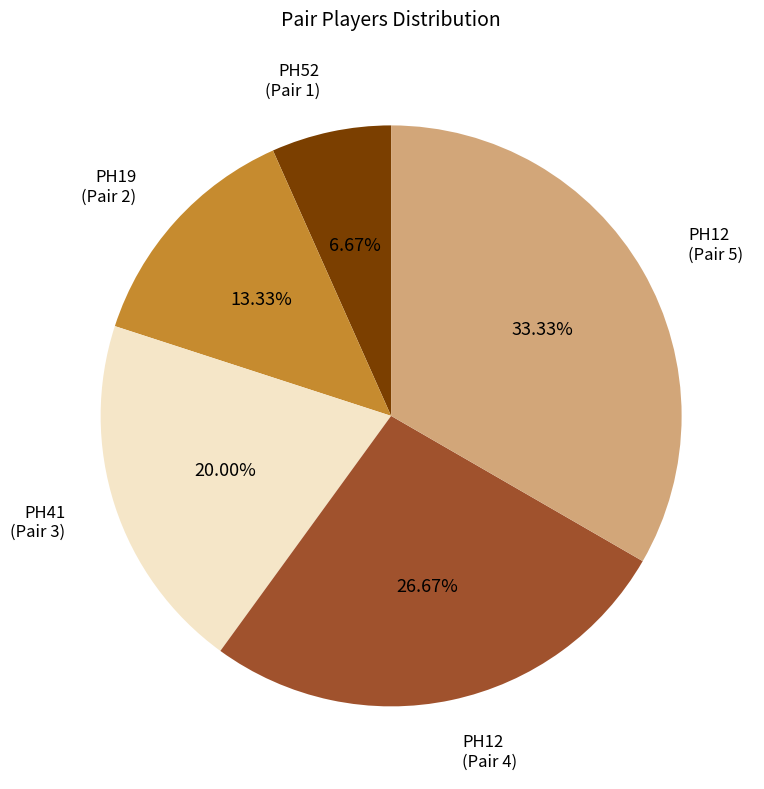

To the nearest percent, what is the difference between the largest and smallest slice percentages?

27%